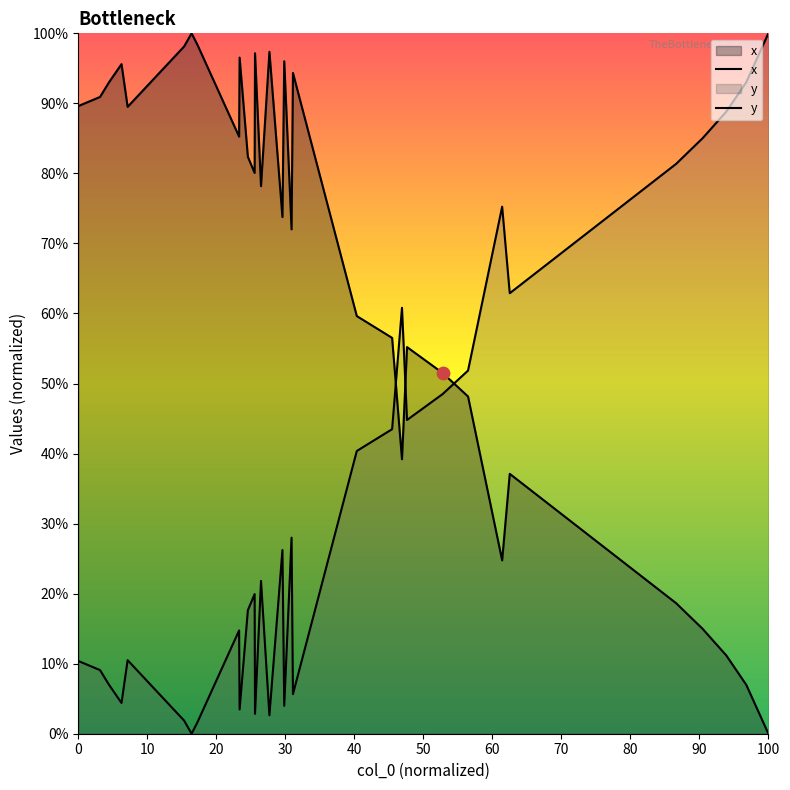

Which series reaches the minimum Y coordinate?

x